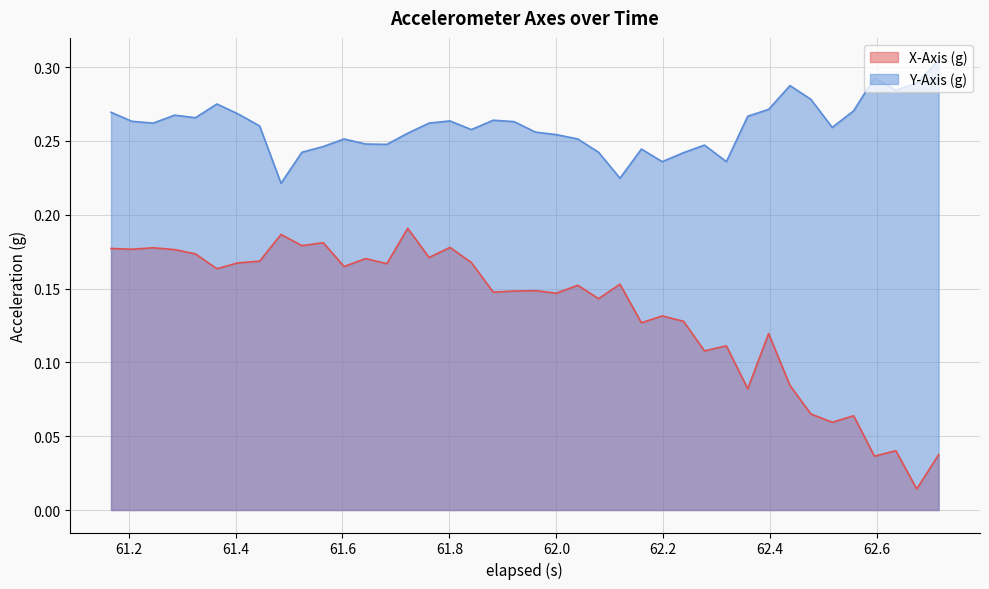

True or false: X-Axis (g) and Y-Axis (g) intersect in this chart.

False